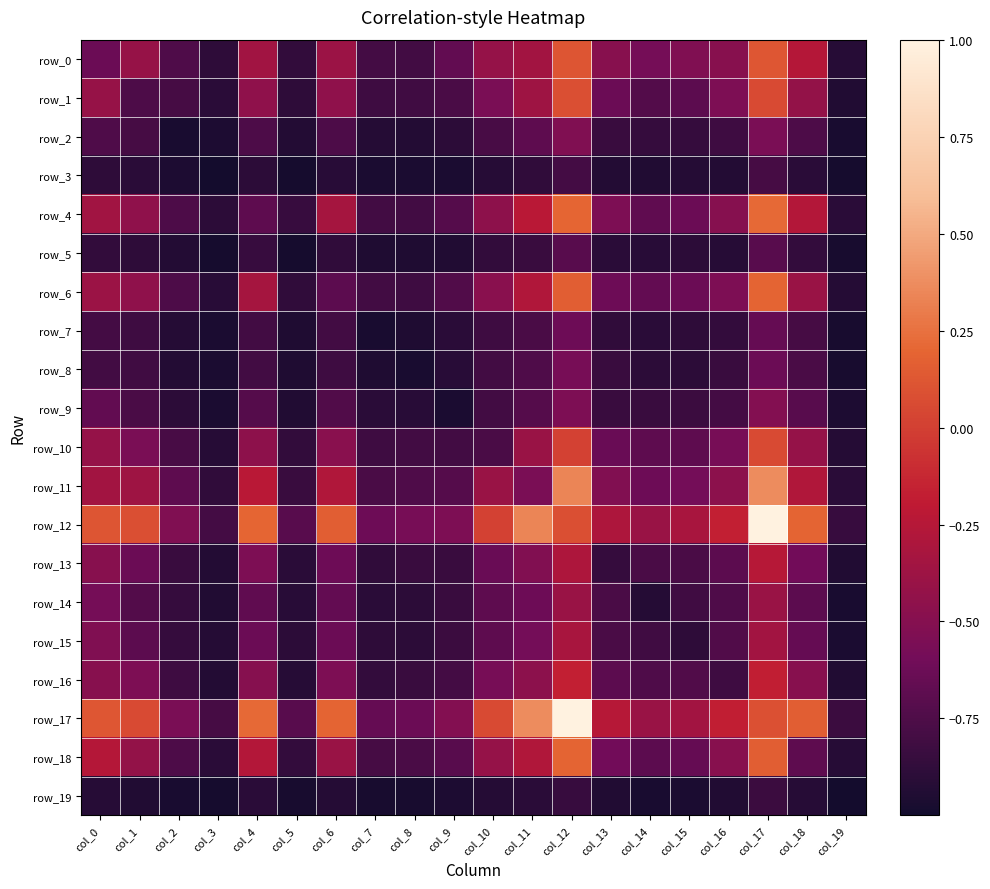

How many data points in row_0 are above 0?

2